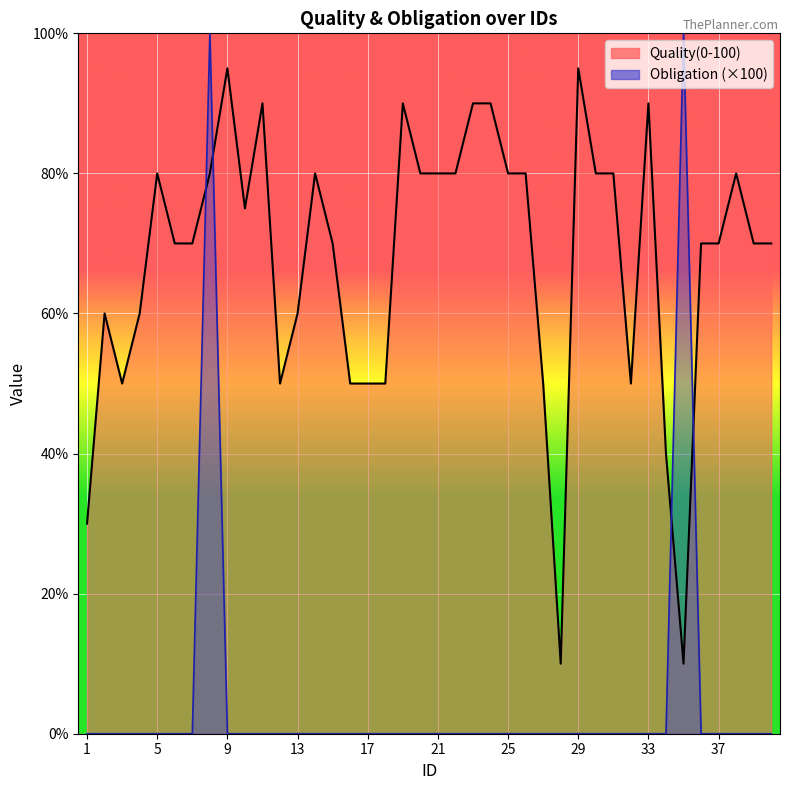

Is the value of Obligation at 3 greater than the value of Quality(0-100) at 10?

No